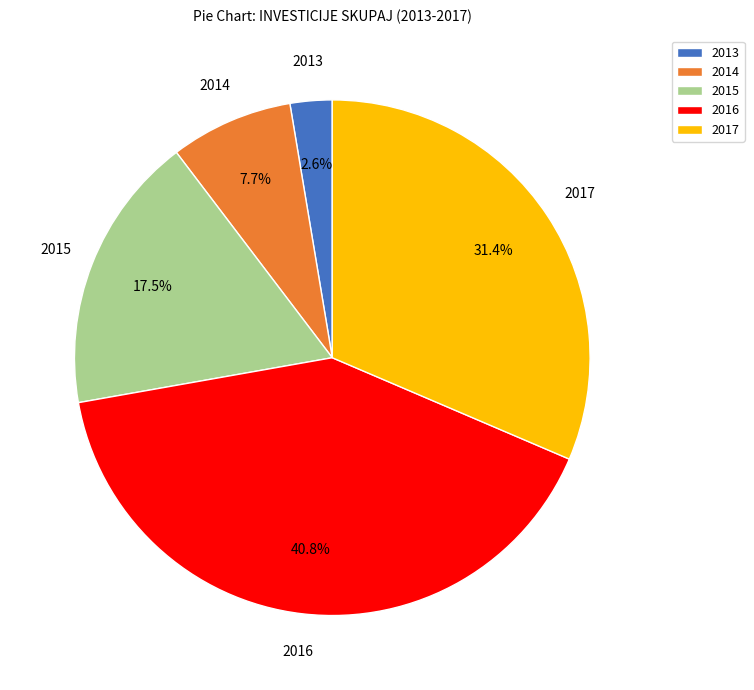

Is it true that 2014 is 19% of the pie?

False